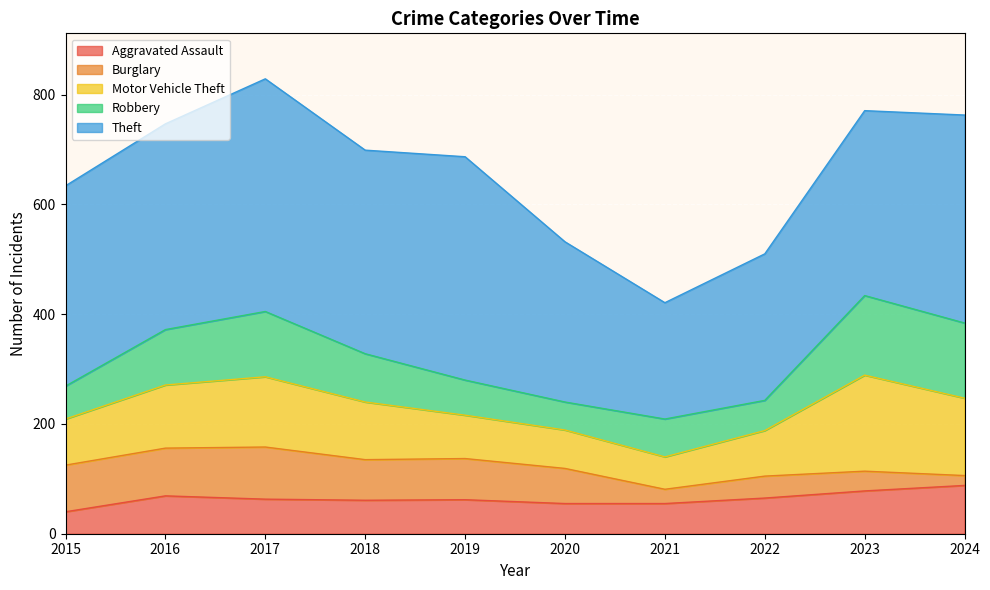

Where is the first local maximum for Robbery?

2017